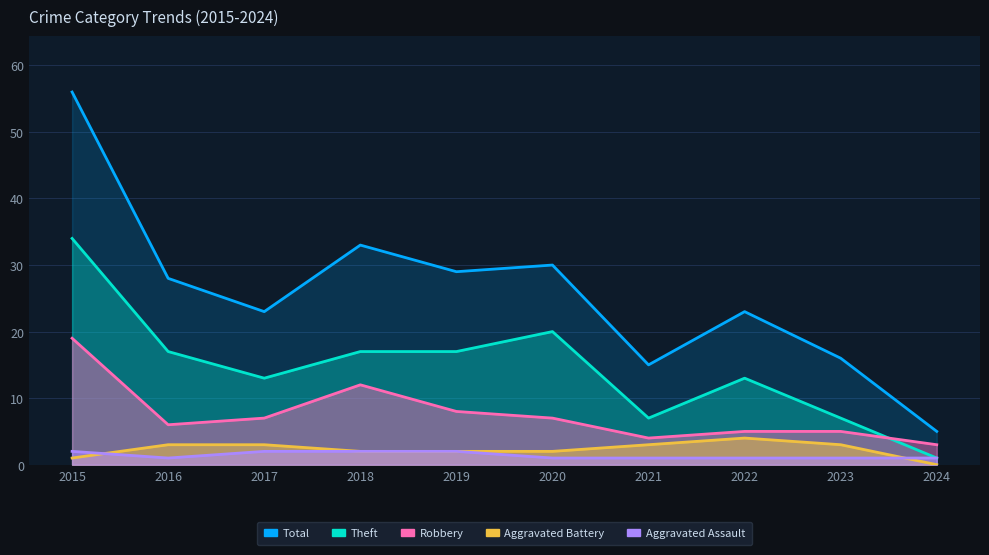

What is the total value across all series at 2023?

32